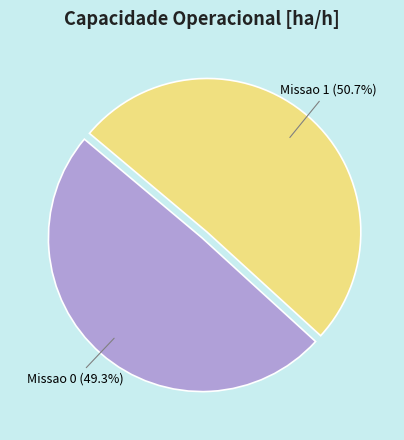

Count the number of slices in the pie.

2